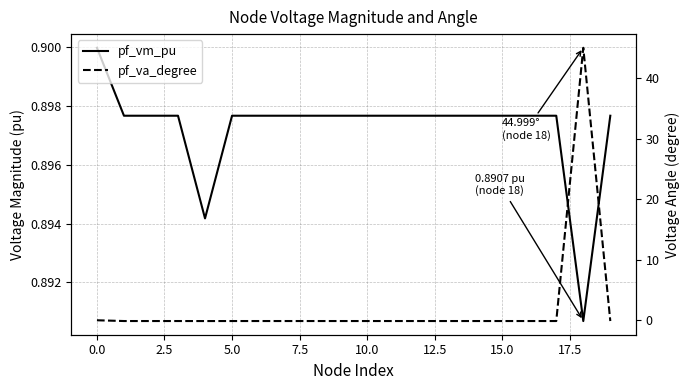

At how many categories does at least one series exceed 11?

1